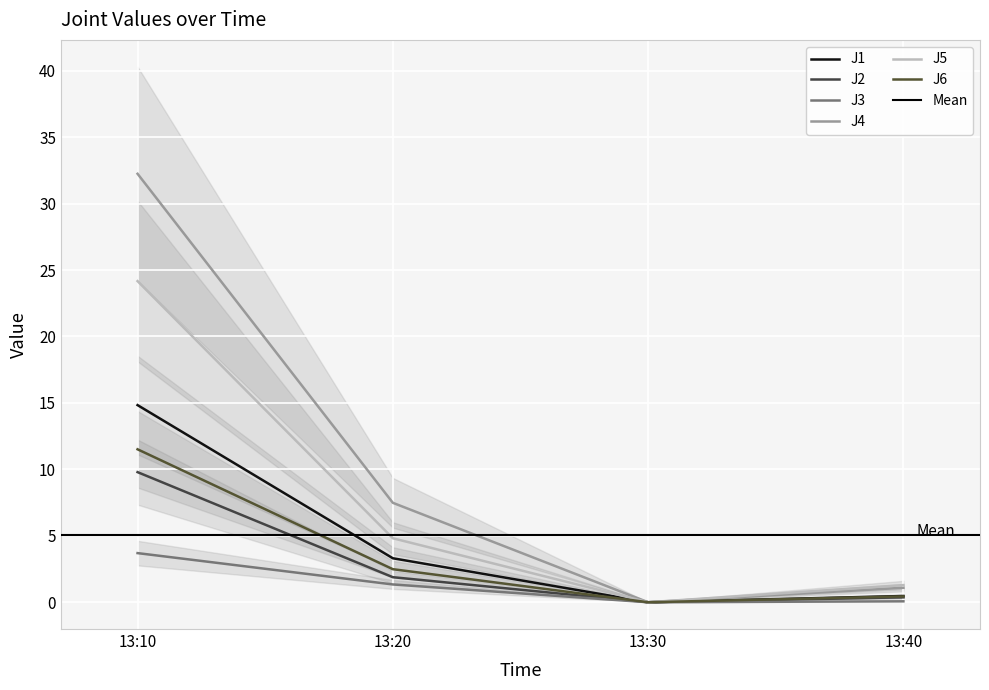

At how many categories does at least one series exceed 11?

1